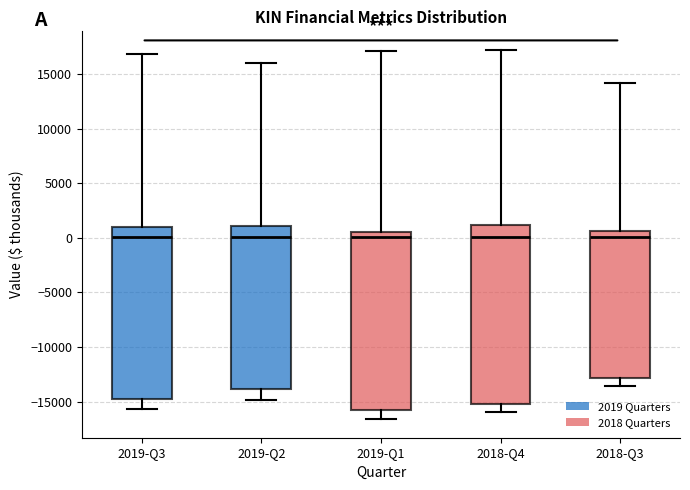

Reading left to right, read every box against the y-axis: the position of its median line, the range the box covers, and the ends of its whiskers. The values are not printed on the chart, so give them approximately, as read against the axis.

2019-Q3: median 0, box -15000 to 1000, whiskers -15500 to 17000
2019-Q2: median 0, box -14000 to 1000, whiskers -15000 to 16000
2019-Q1: median 0, box -15500 to 500, whiskers -16500 to 17000
2018-Q4: median 0, box -15000 to 1000, whiskers -16000 to 17000
2018-Q3: median 0, box -13000 to 500, whiskers -13500 to 14000